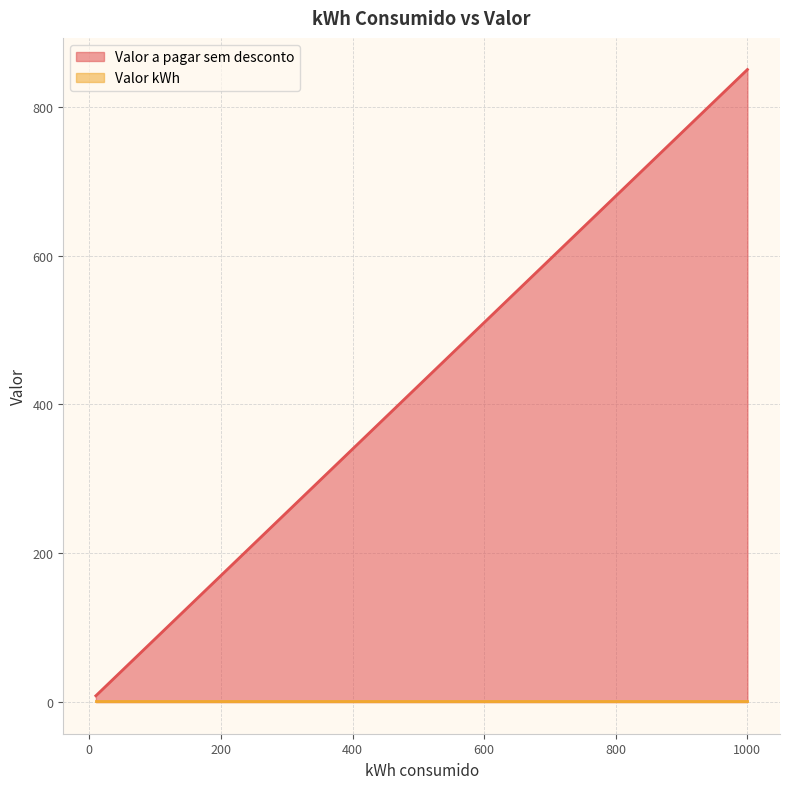

Which label corresponds to the largest value in the chart?

1000